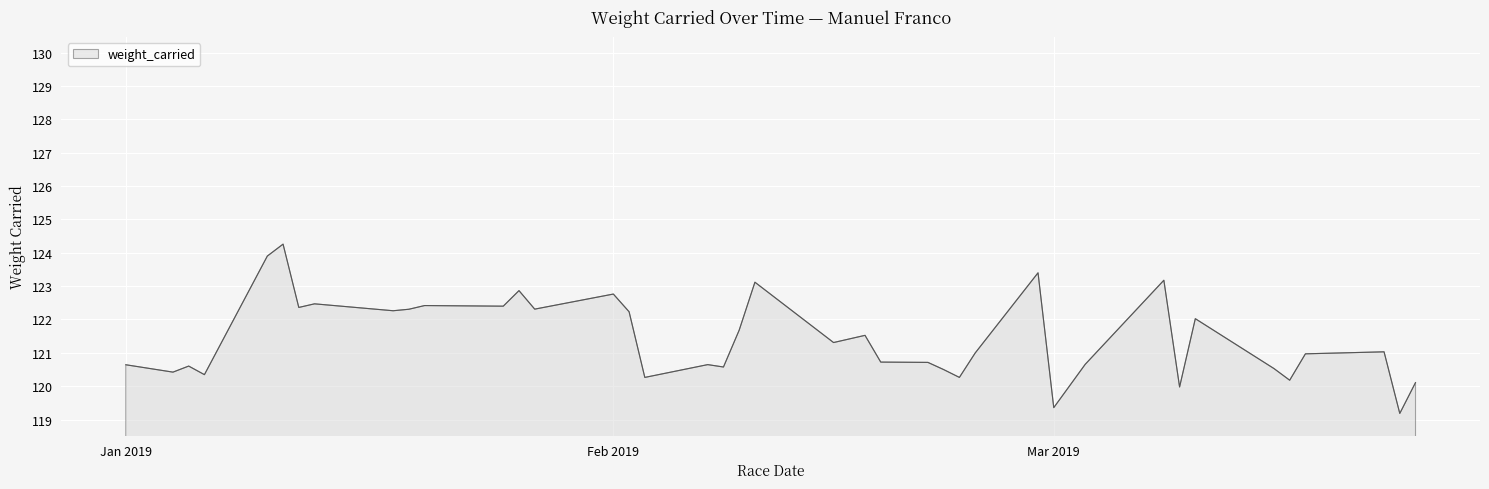

What is the smallest value displayed?

119.2